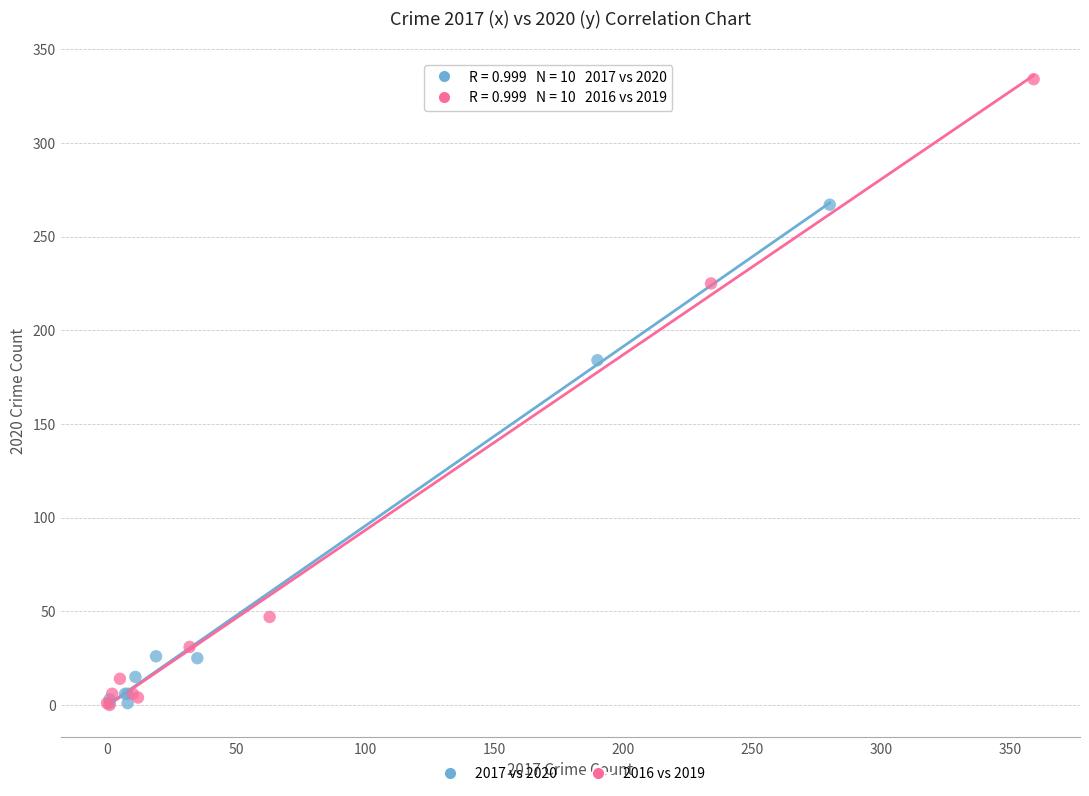

Which series has the widest spread of Y values?

2016 vs 2019